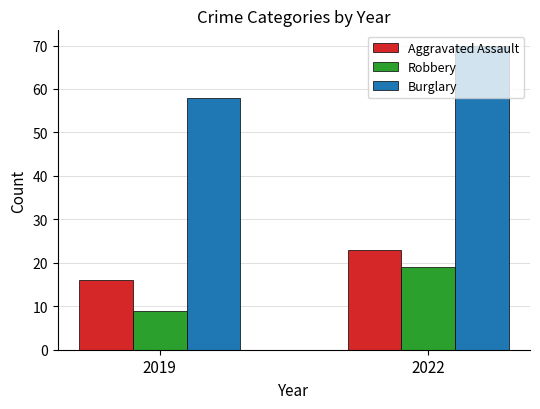

Which series changed the most between 2019 and 2022?

Burglary